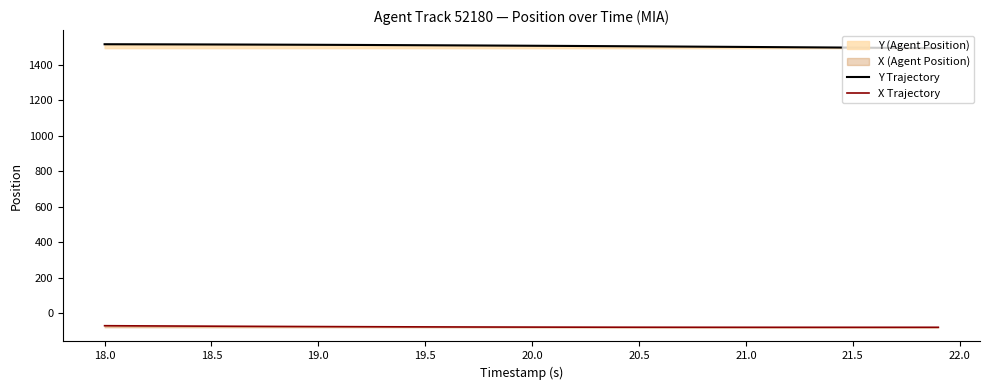

How many categories are shown in the chart?

40